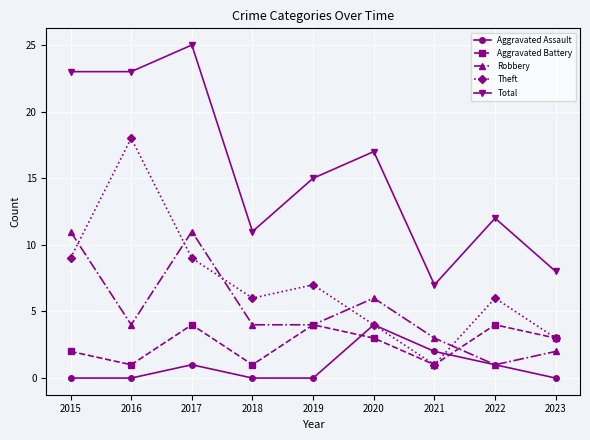

Which series has the widest spread of values?

Total